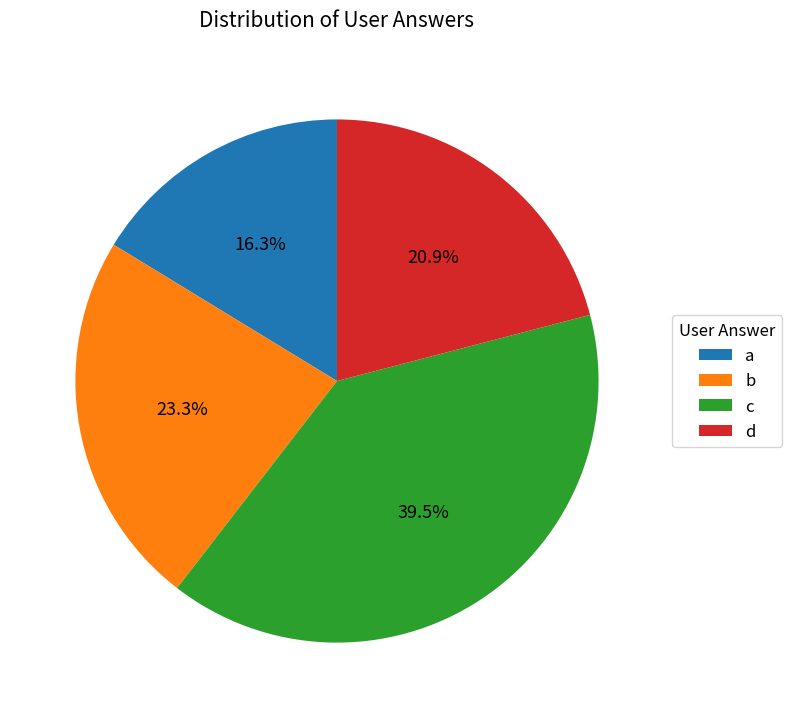

Approximately how many times larger is the value at a compared to c?

0.4